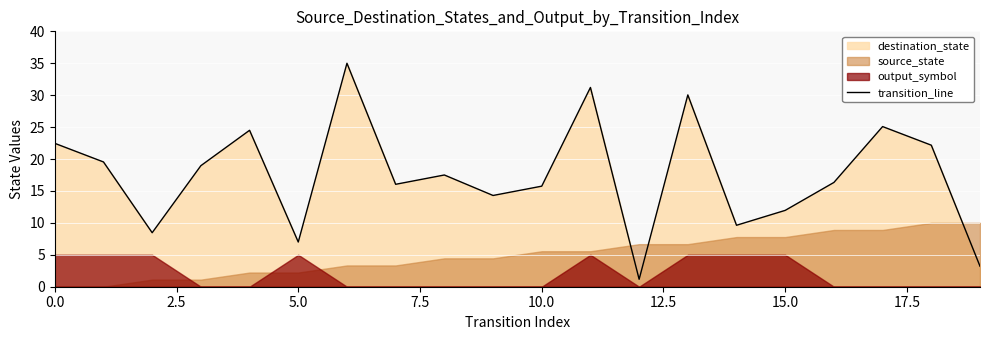

How many data points are less than 17?

10